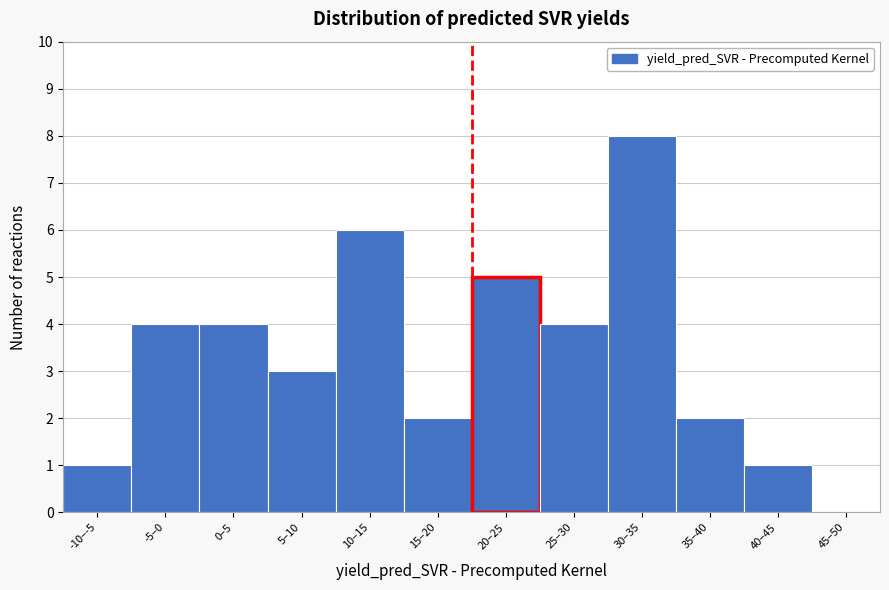

Reading left to right, extract all data points from this chart.

-10–-5=1	-5–0=4	0–5=4	5–10=3	10–15=6	15–20=2	20–25=5	25–30=4	30–35=8	35–40=2	40–45=1	45–50=0